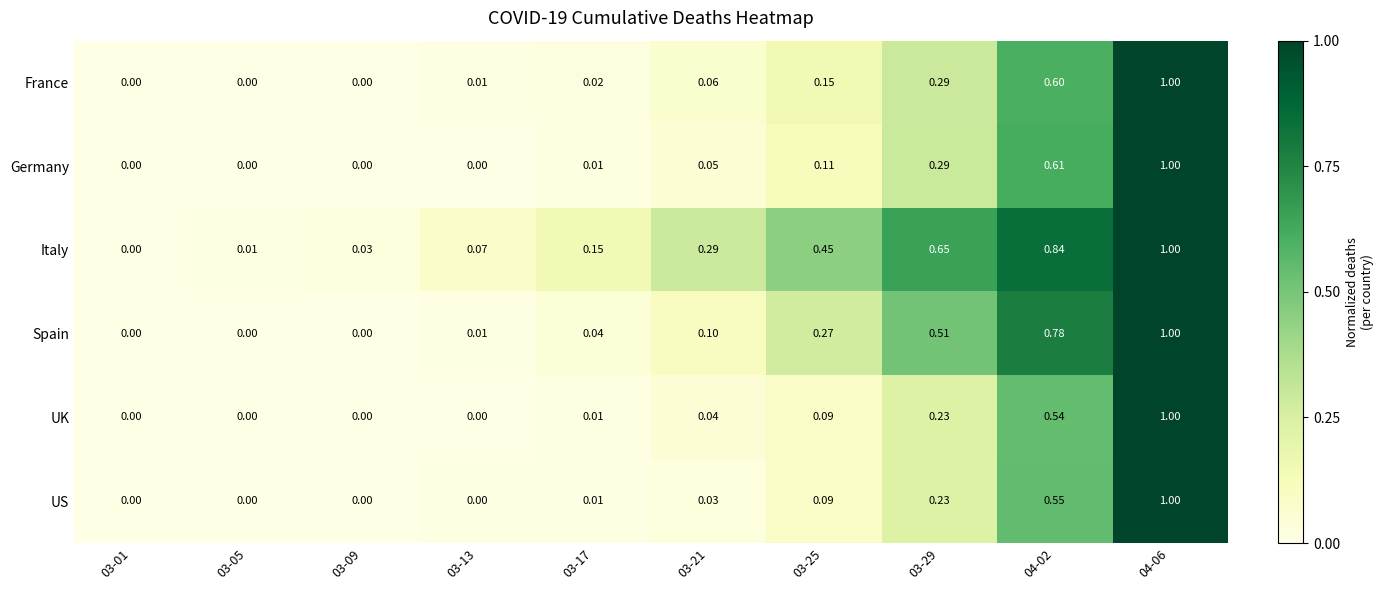

Which series changed the most between 03-05 and 03-29?

Italy